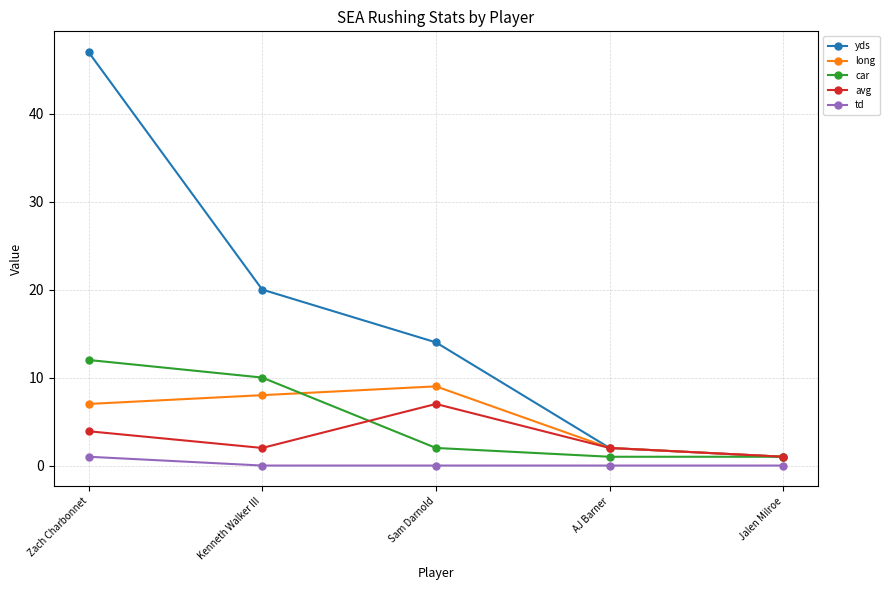

True or false: td and long cross at least once.

False